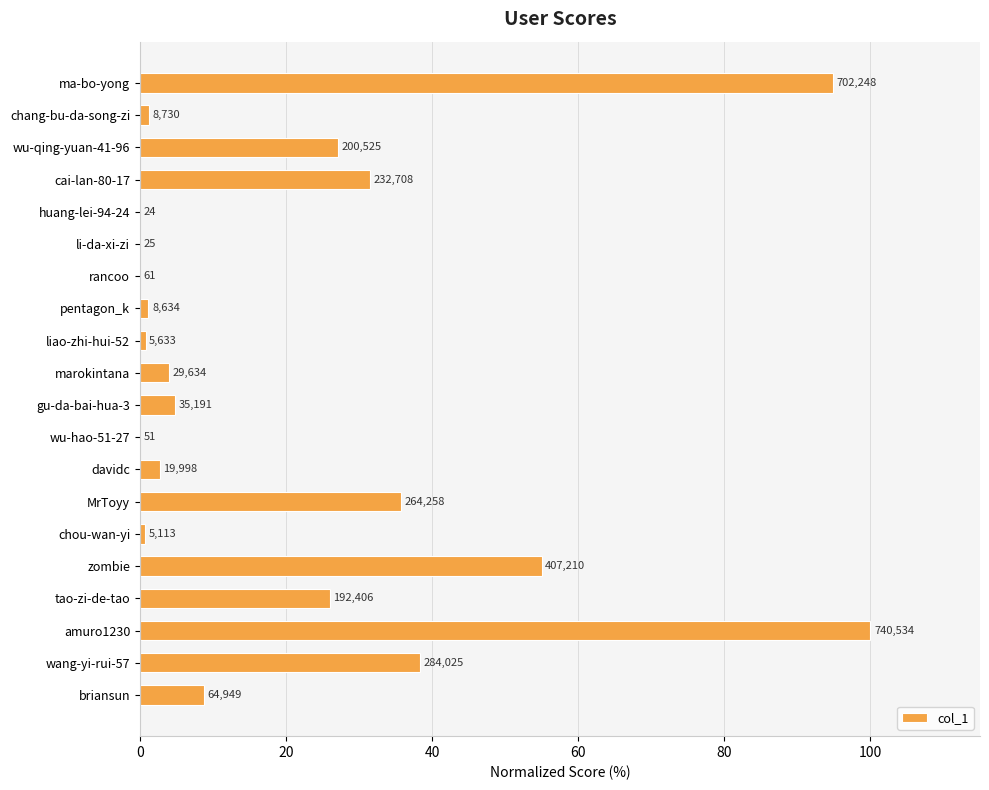

Are the bars grouped side by side (vs. stacked)?

No